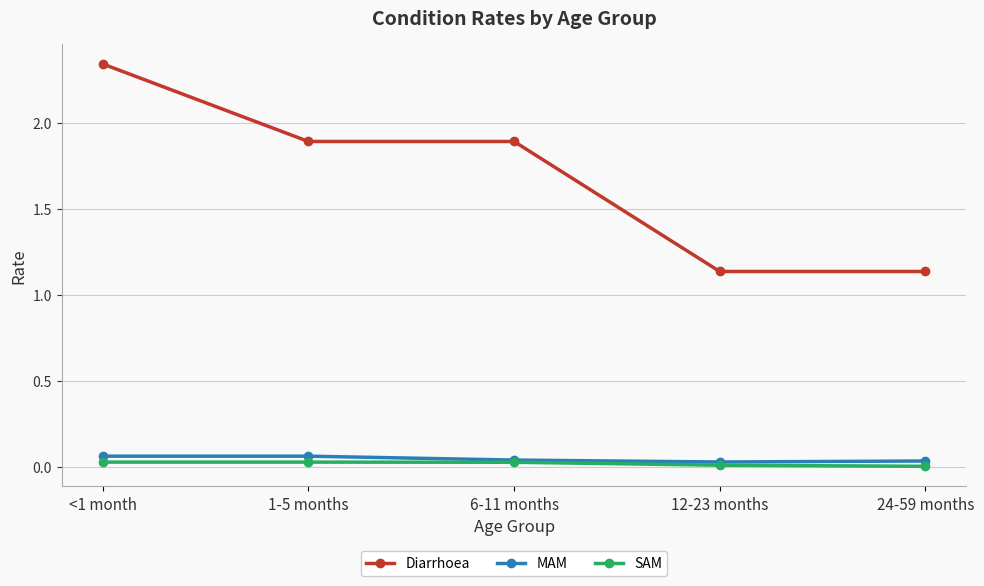

True or false: SAM has more than 2 interior local peaks.

False